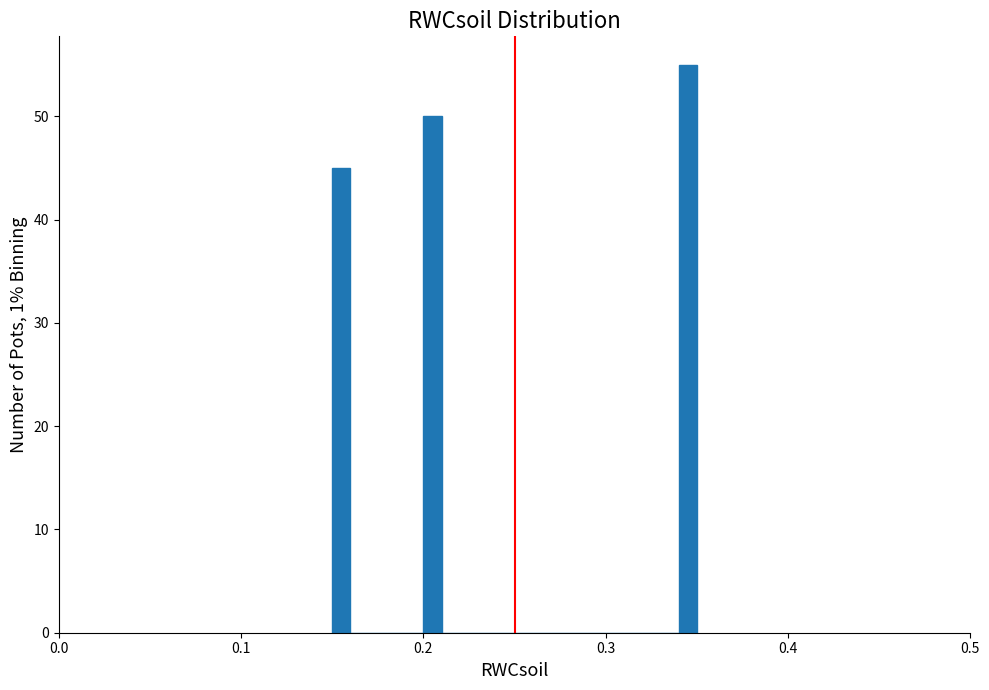

Read against the x-axis, roughly where is the centre of the tallest bar?

0.35